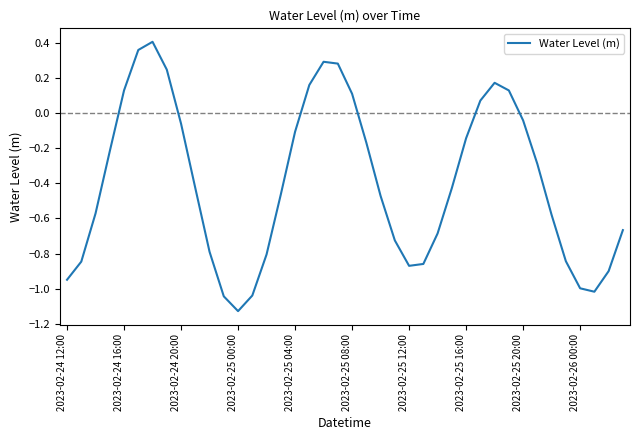

Is this an area chart (filled region under the line)?

No